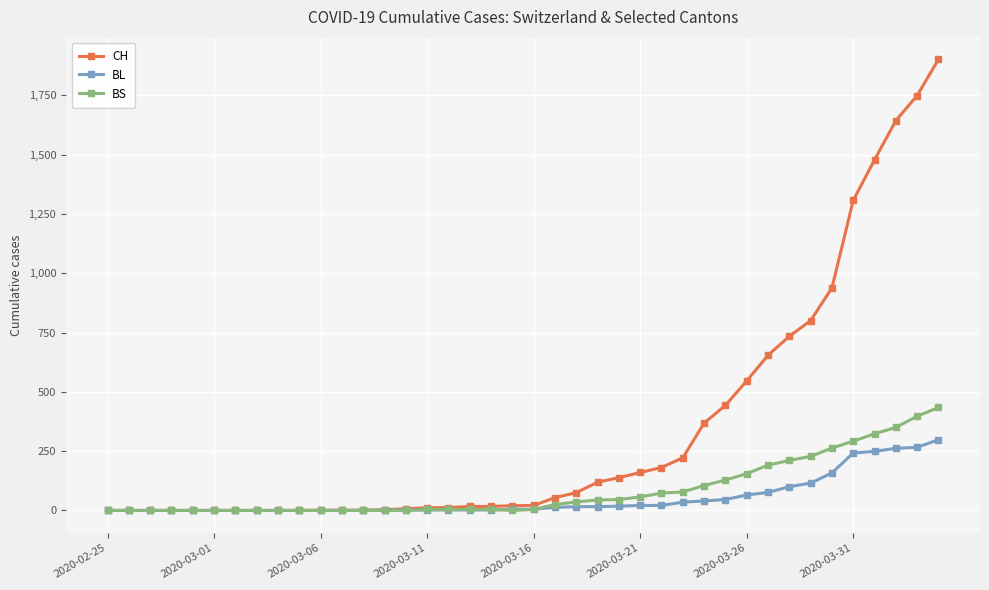

Which series has the widest spread of values?

CH